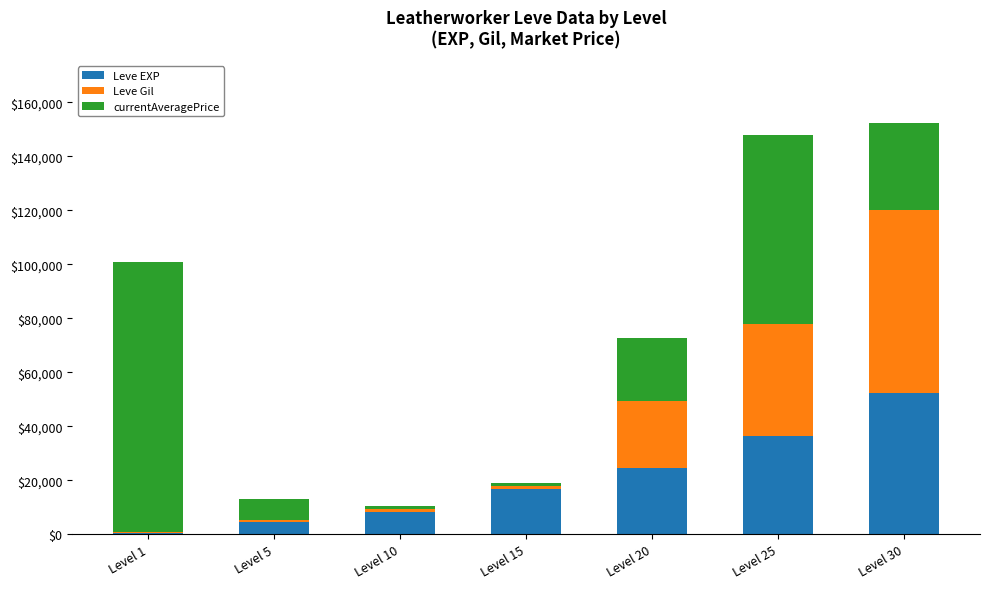

What is the sum of all Leve EXP values?

143840